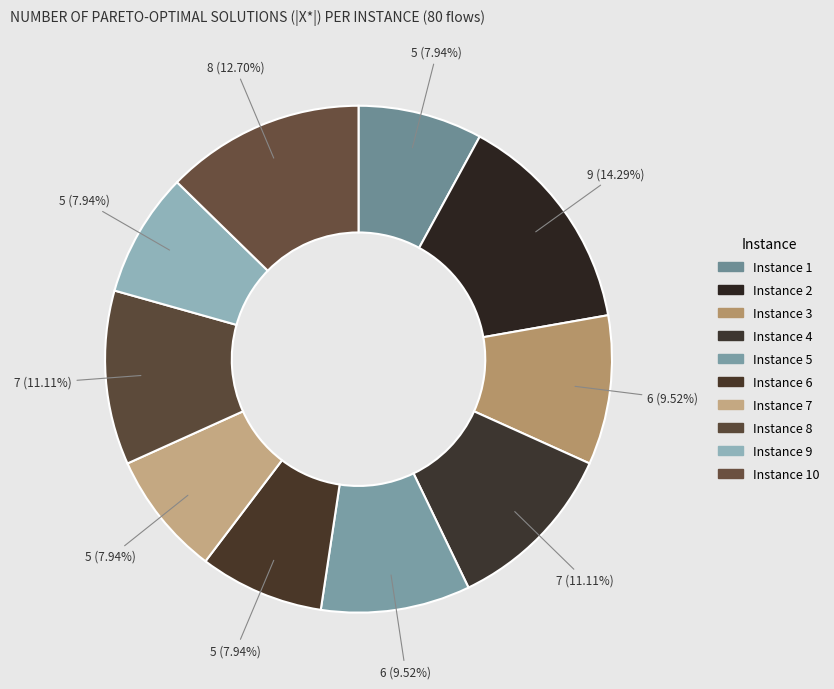

Count the number of slices in the pie.

10